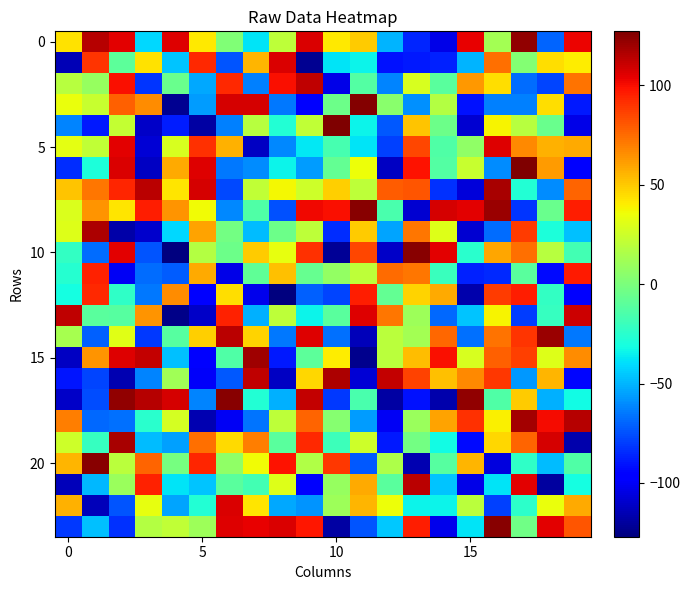

Which series has the largest range (max minus min)?

10